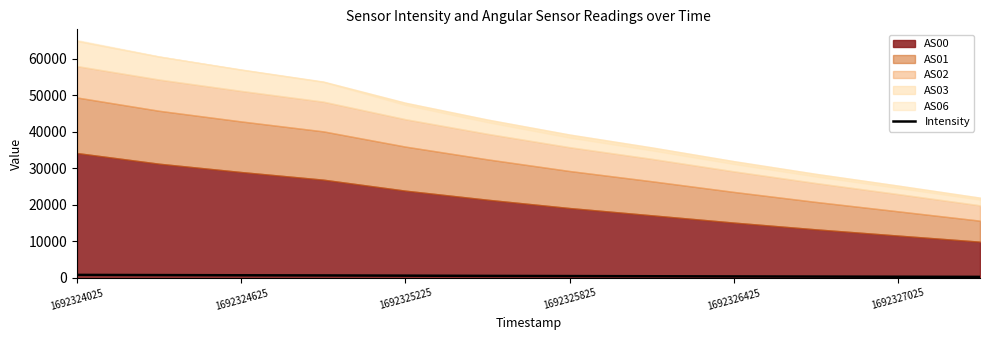

Does the chart have visible grid lines?

No